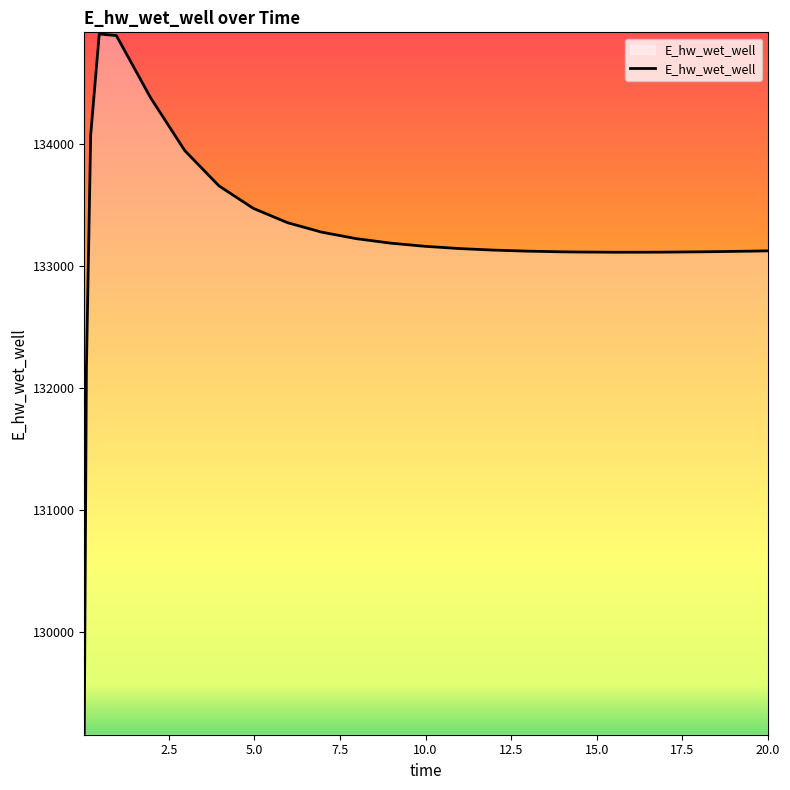

How many distinct data groups are displayed?

1